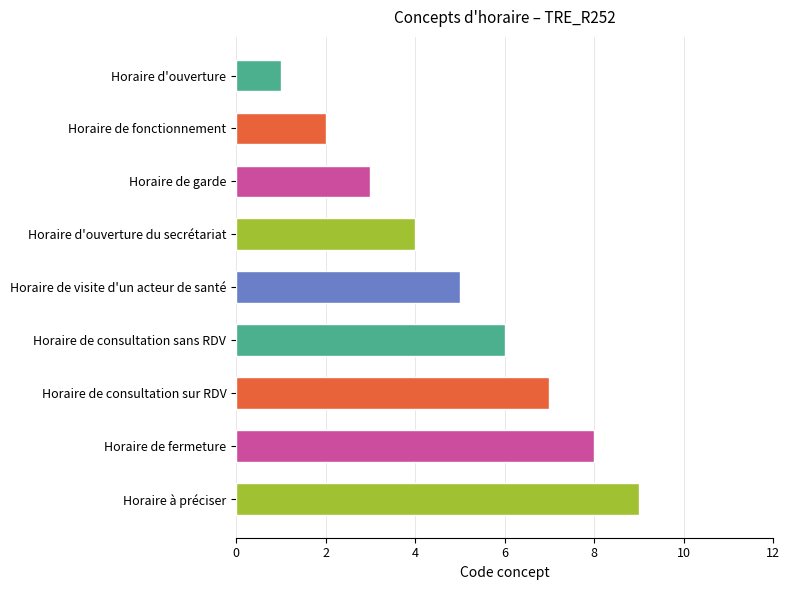

Does the chart contain stacked bars?

No